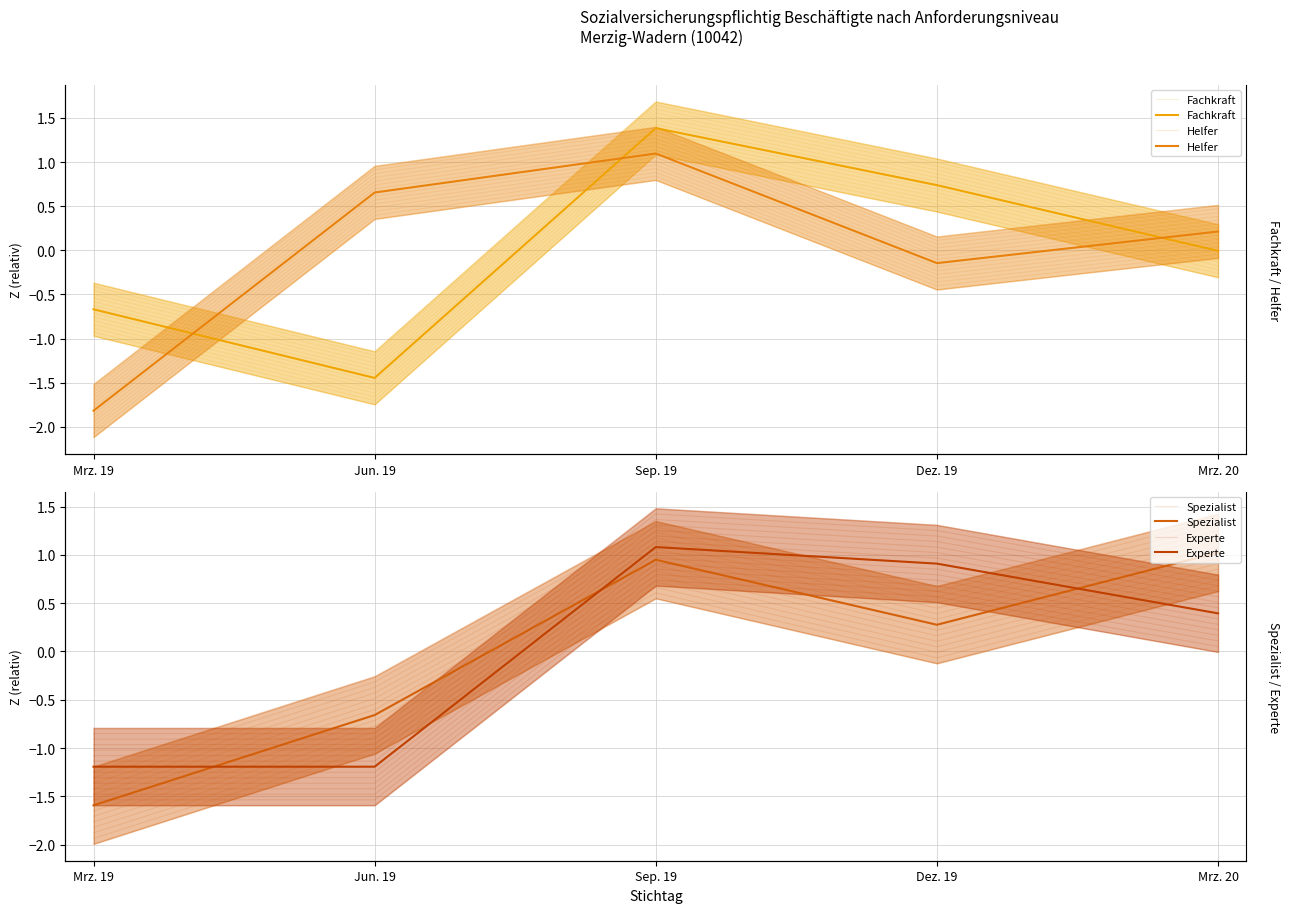

What position from the left is Mrz. 19?

1